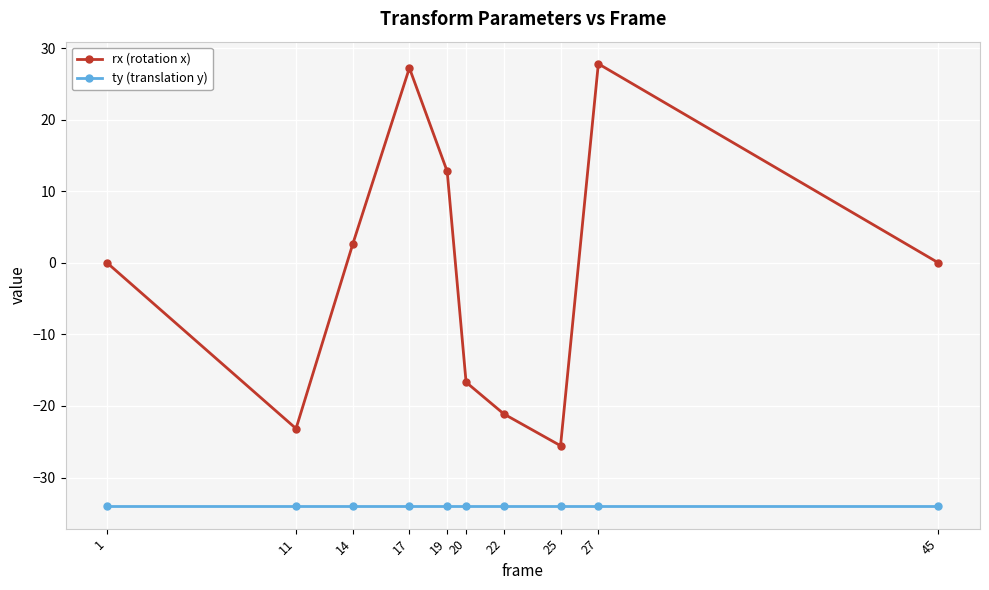

Reading left to right, list all the values displayed in this chart.

rx (rotation x): 0.0	-23.2	2.6	27.2	12.8	-16.7	-21.1	-25.5	27.8	0.0
ty (translation y): -34.0	-34.0	-34.0	-34.0	-34.0	-34.0	-34.0	-34.0	-34.0	-34.0